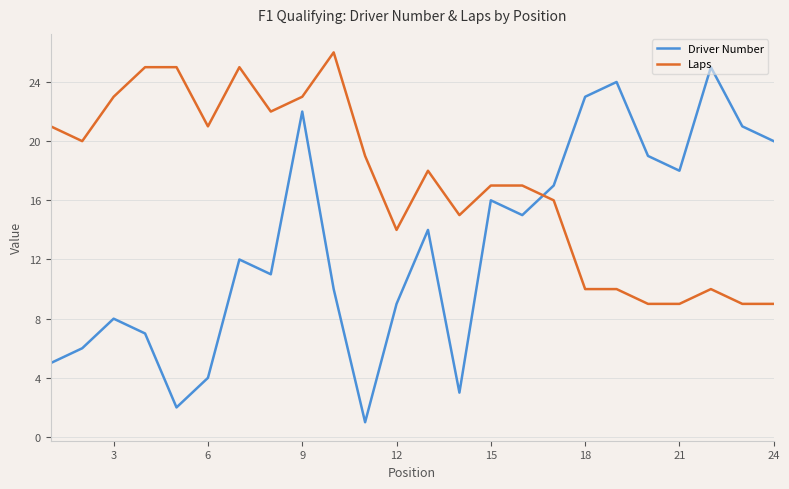

What is the difference between the maximum and minimum values in the Driver Number series?

24